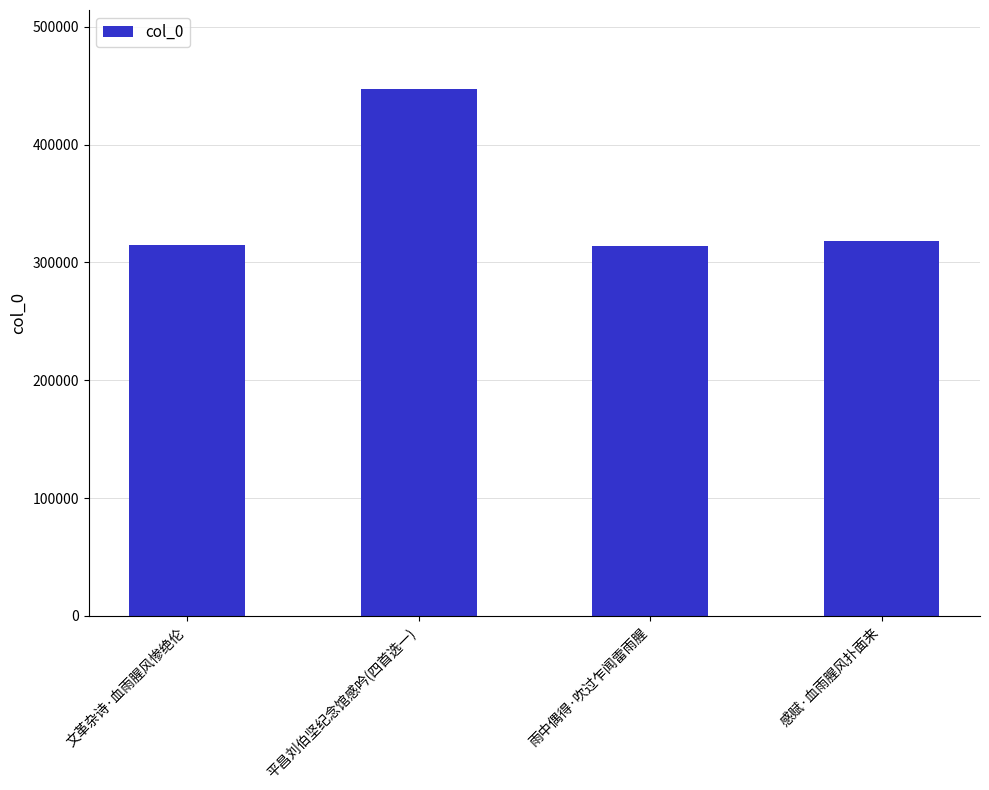

What is the average value?

348483